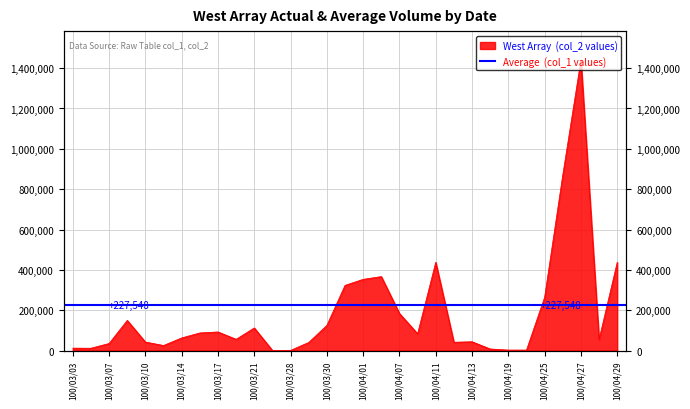

How many lines are shown in the chart?

1